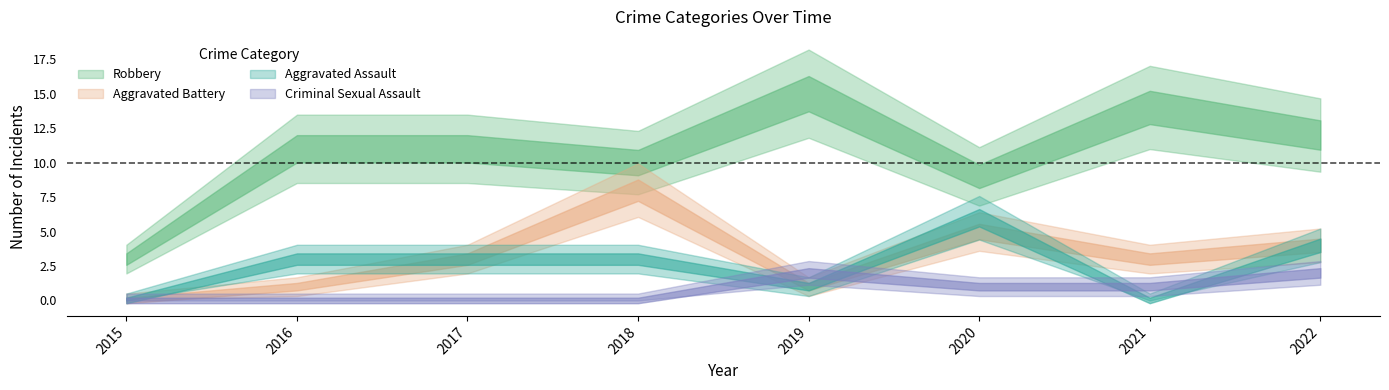

What is the value of the Total point at the 5th from the left?

20